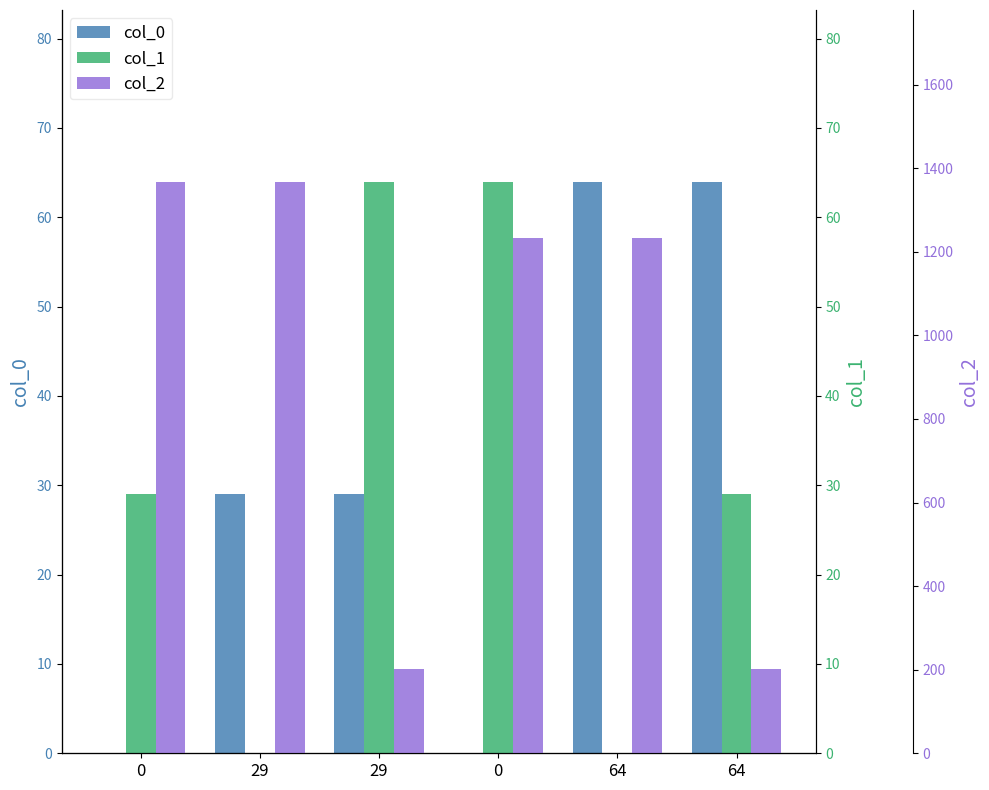

Rank the series by their maximum value, from highest to lowest.

col_2, col_0, col_1